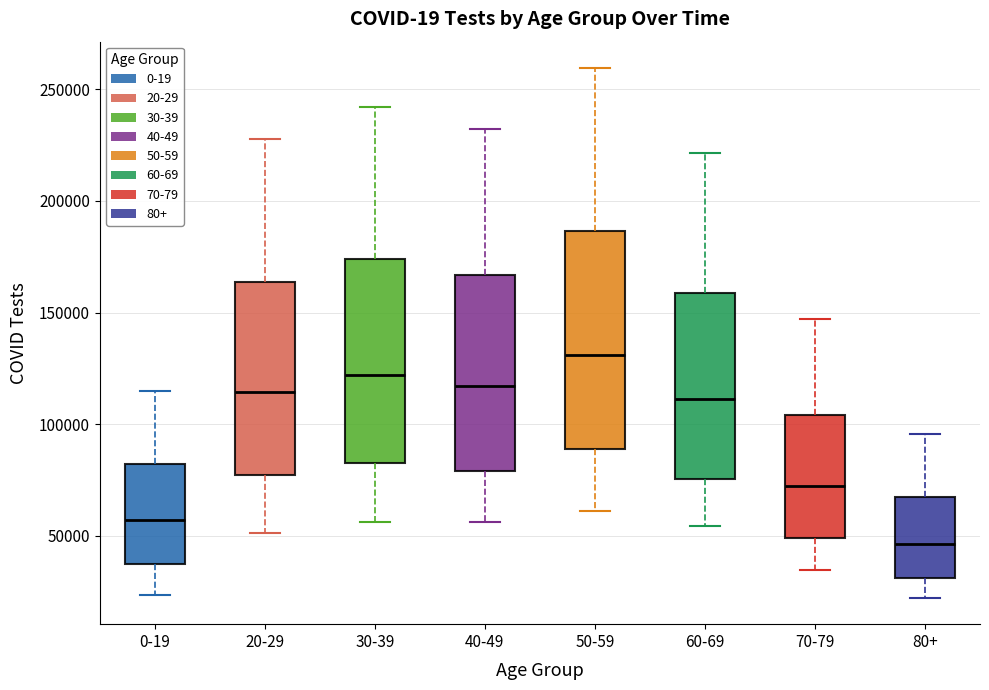

Where does the median line of the box for 50-59 sit on the y-axis? The values are not printed on the chart, so give them approximately, as read against the axis.

130000